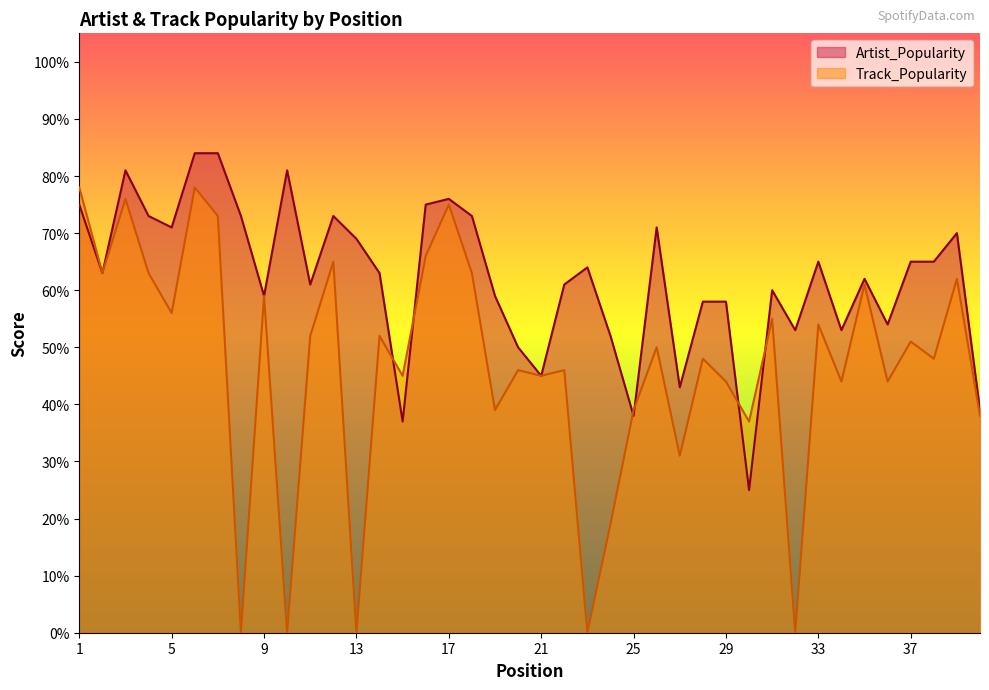

Does the chart display data point markers on the line(s)?

No